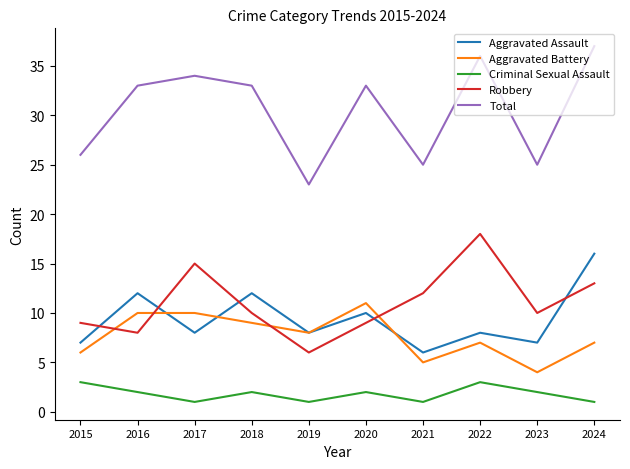

True or false: Robbery has more than 0 points higher than both neighbors.

True